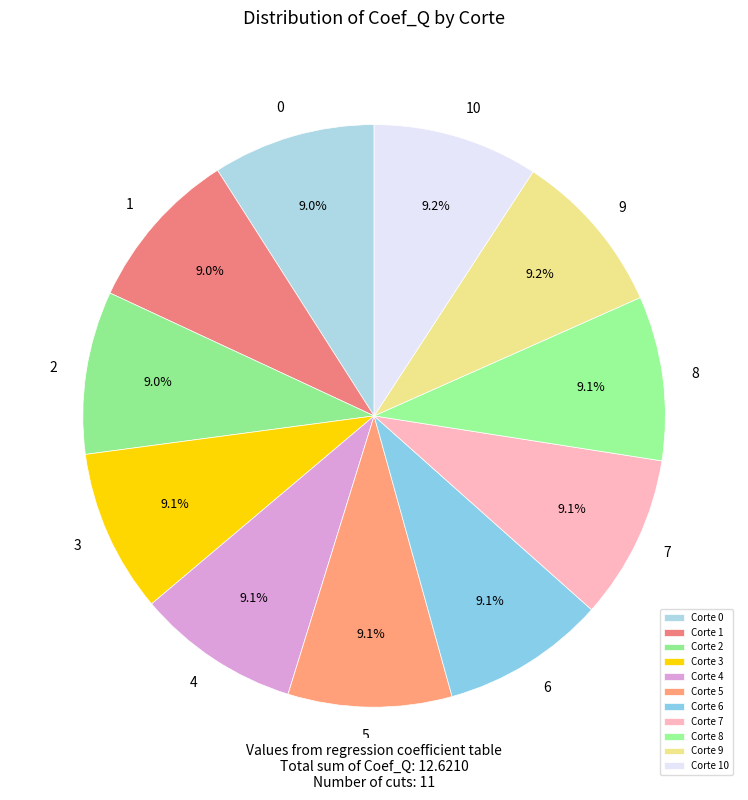

Is there a majority slice in this chart?

No